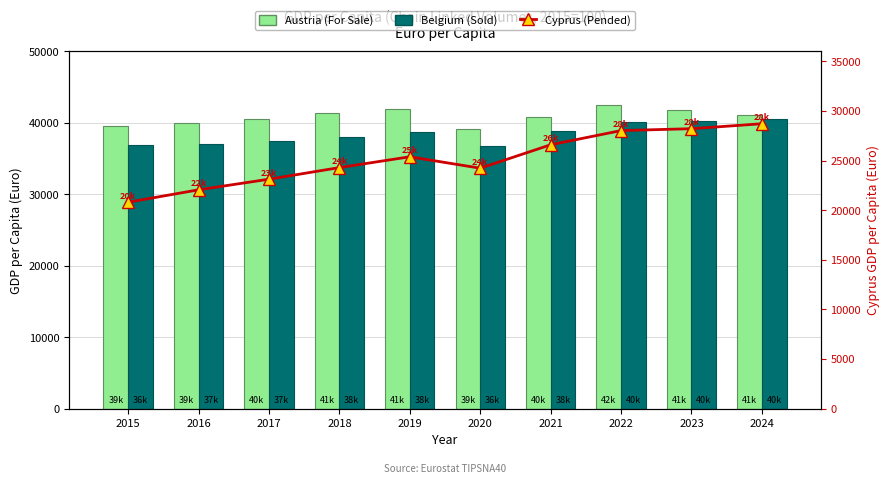

Count the number of data series in this chart.

3